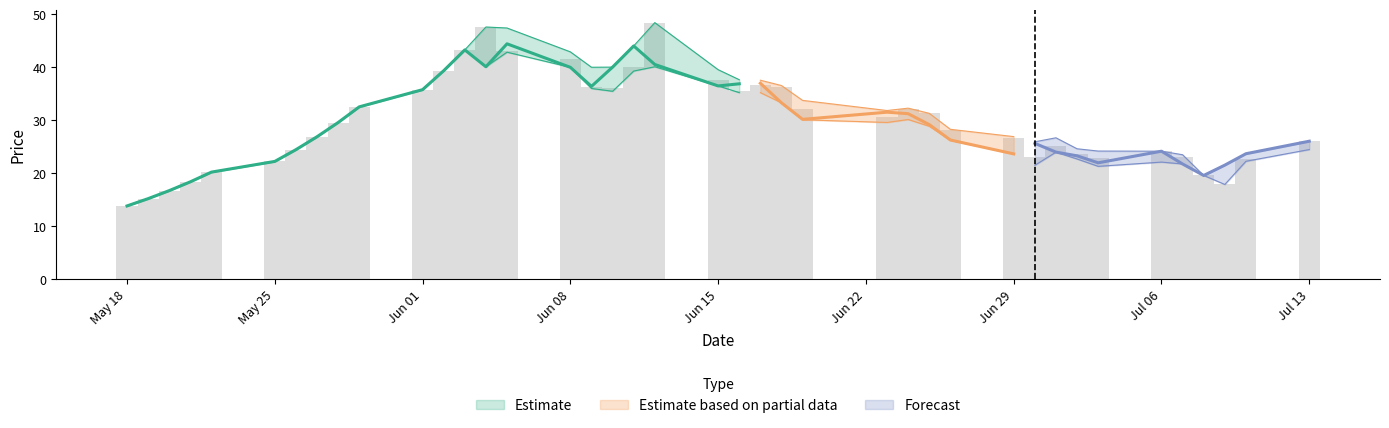

List the labels in order of close value, smallest first.

2015-05-18, 2015-05-19, 2015-05-20, 2015-05-21, 2015-07-08, 2015-05-22, 2015-07-09, 2015-07-07, 2015-07-03, 2015-05-25, 2015-07-02, 2015-06-29, 2015-07-10, 2015-07-01, 2015-07-06, 2015-05-26, 2015-06-30, 2015-07-13, 2015-06-26, 2015-05-27, 2015-06-25, 2015-05-28, 2015-06-19, 2015-06-24, 2015-06-23, 2015-05-29, 2015-06-18, 2015-06-01, 2015-06-09, 2015-06-15, 2015-06-16, 2015-06-17, 2015-06-02, 2015-06-08, 2015-06-10, 2015-06-04, 2015-06-12, 2015-06-03, 2015-06-11, 2015-06-05